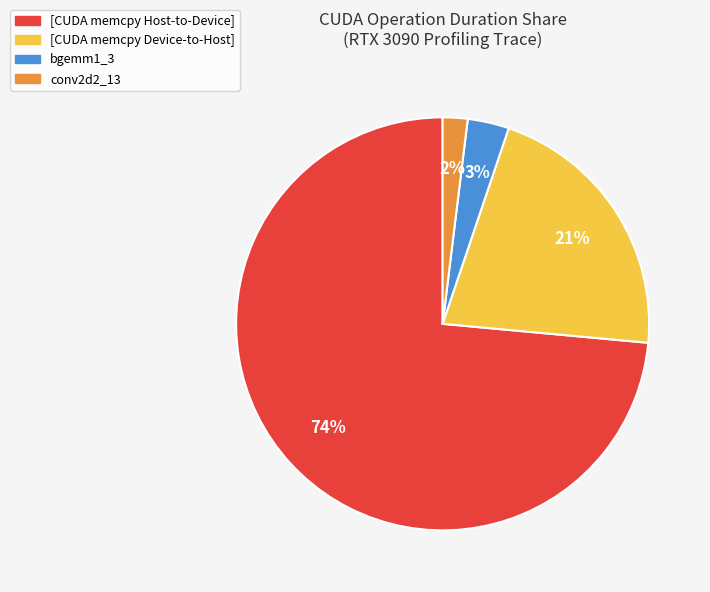

Count the number of slices in the pie.

4